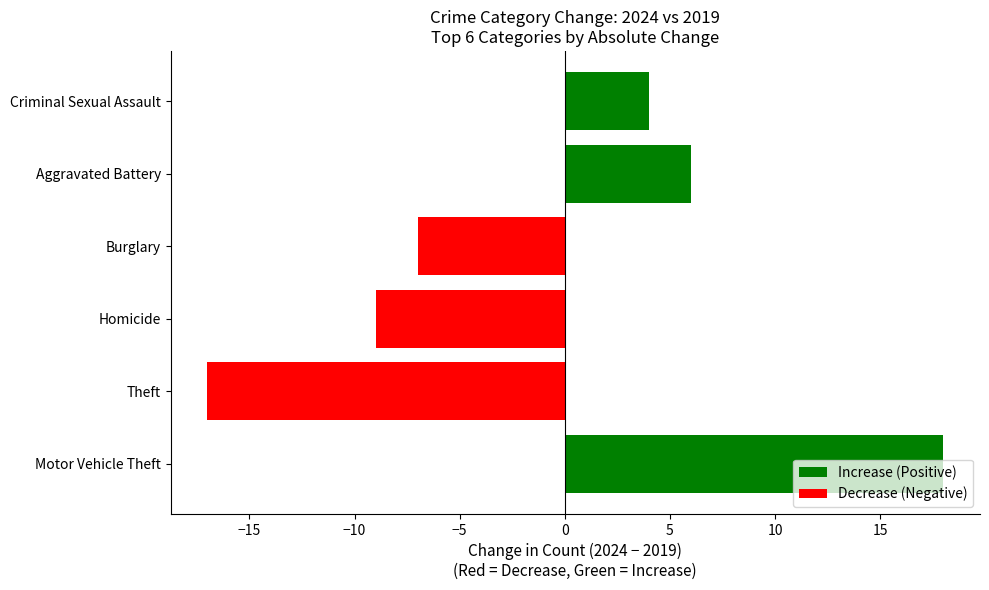

The chart shows a value of -7 at Burglary. True or false?

True